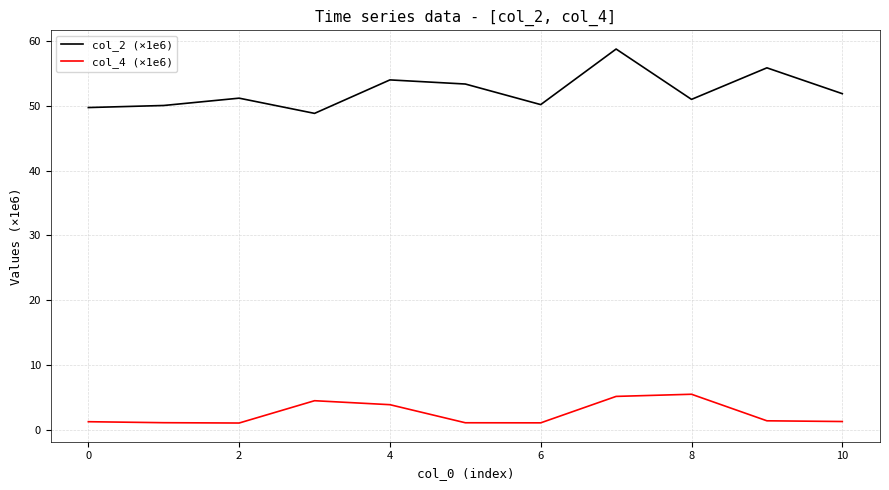

List the series in order of their peak value, lowest first.

col_4 (×1e6), col_2 (×1e6)